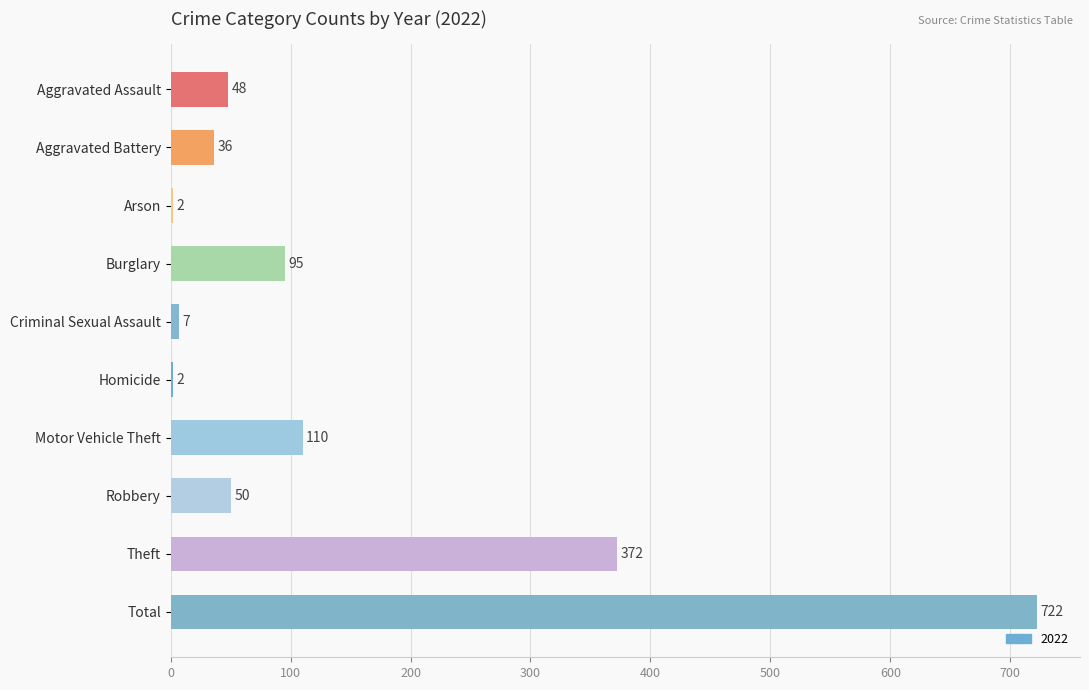

Count the number of data series in this chart.

1